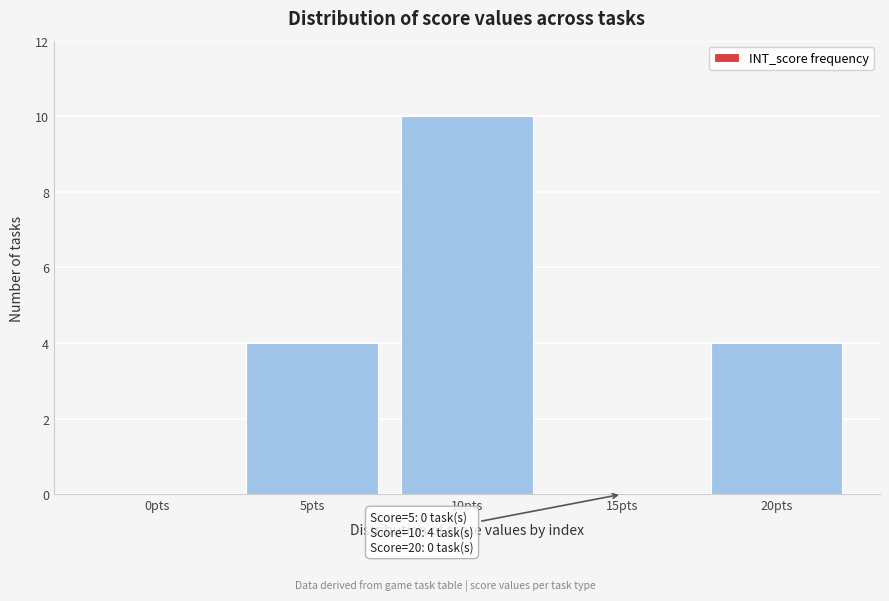

Reading left to right, extract all data points from this chart.

0pts=0	5pts=4	10pts=10	15pts=0	20pts=4